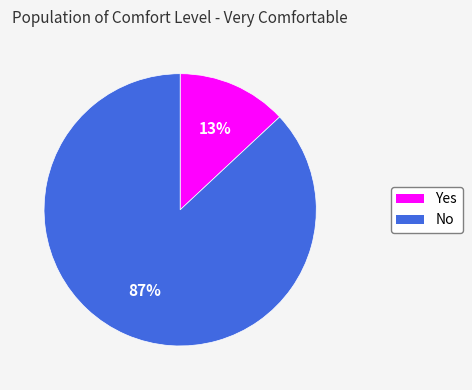

Is No the majority of the pie?

Yes